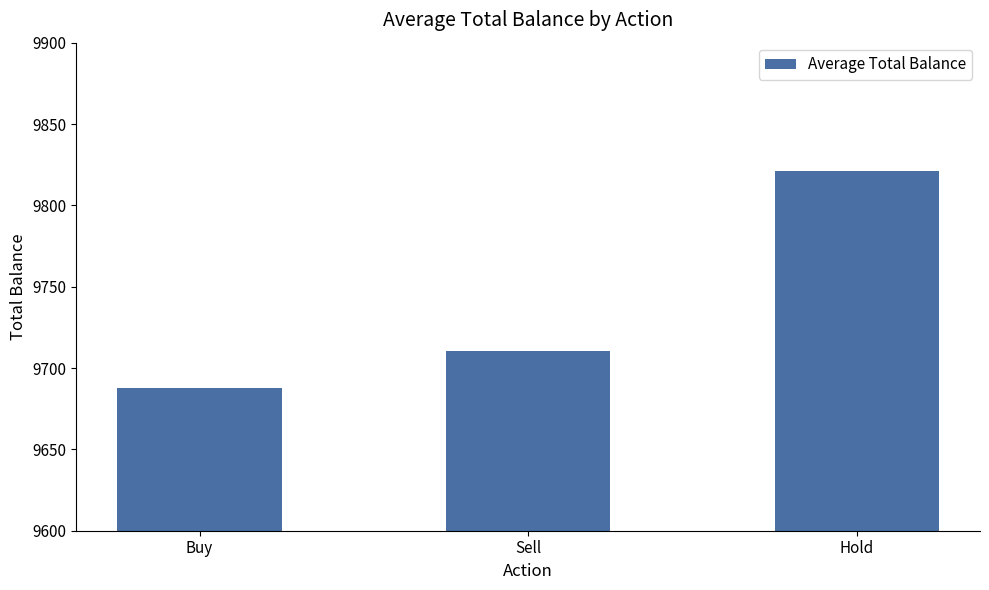

What is the smallest value displayed?

9687.5